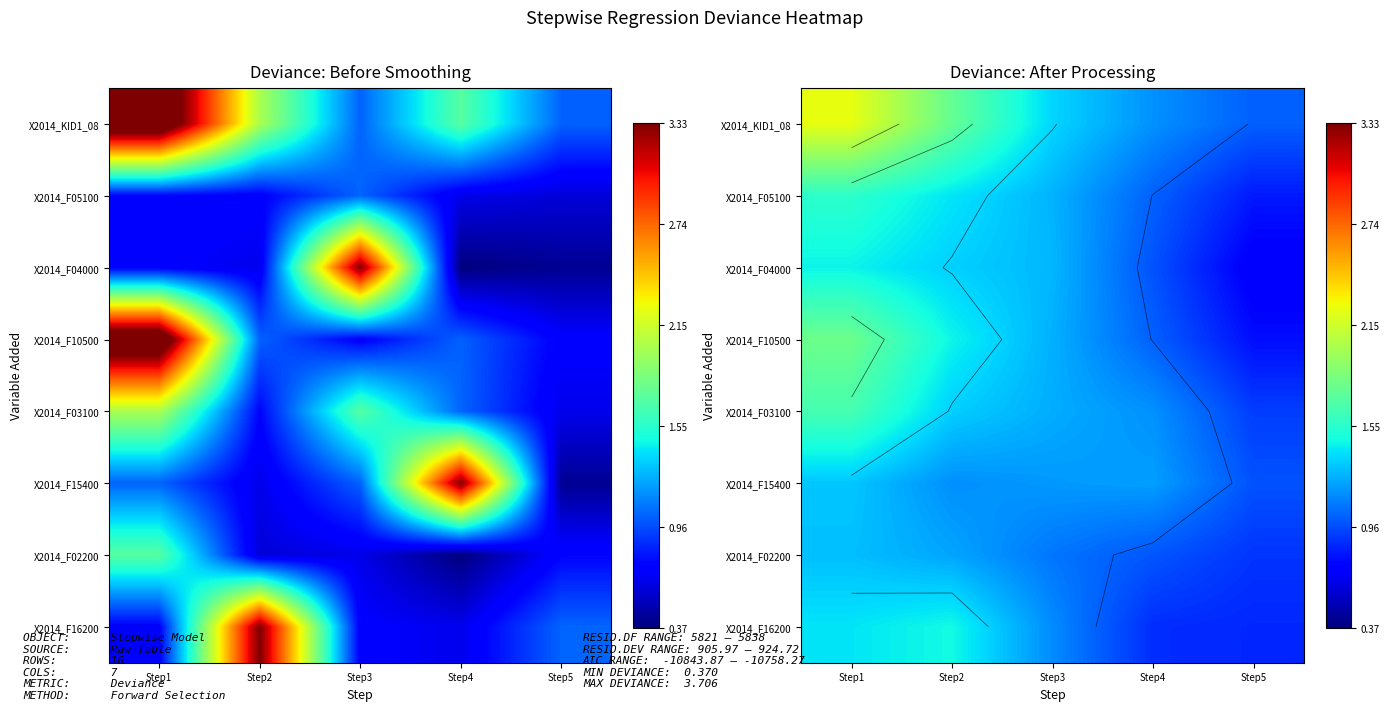

How many categories are shown in the chart?

5